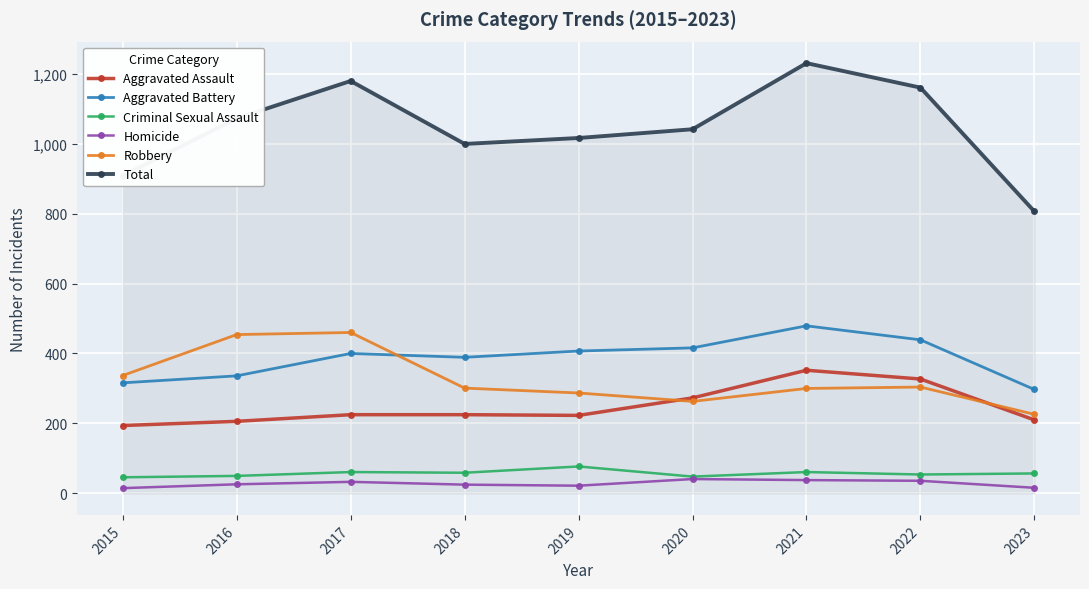

At 2019, list the series in order from largest to smallest.

Total, Aggravated Battery, Robbery, Aggravated Assault, Criminal Sexual Assault, Homicide